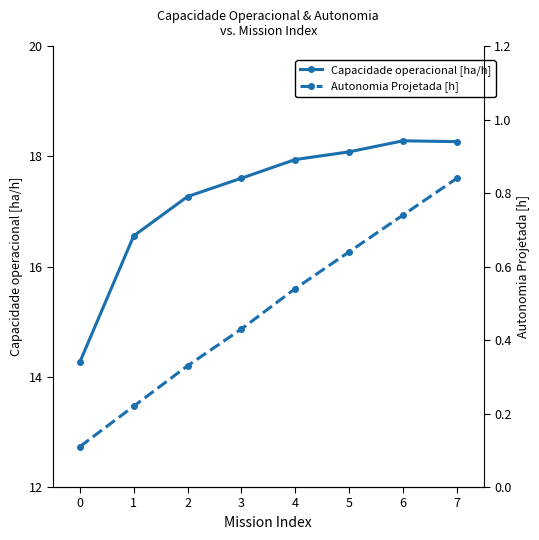

What is the lowest value of the Capacidade operacional [ha/h] series?

14.3